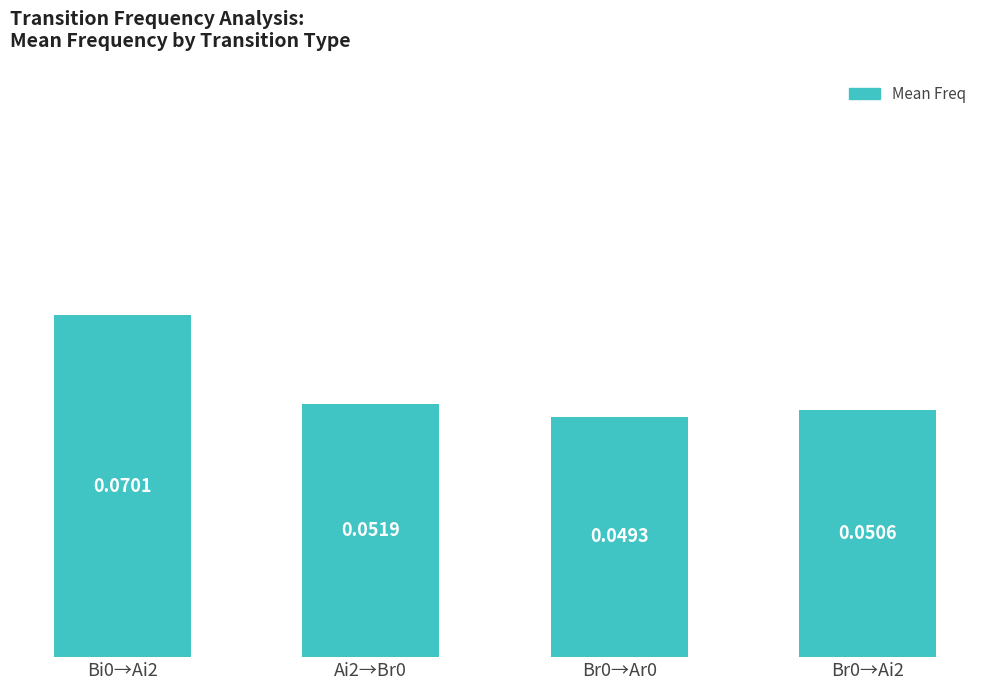

How many bars are there in total?

4